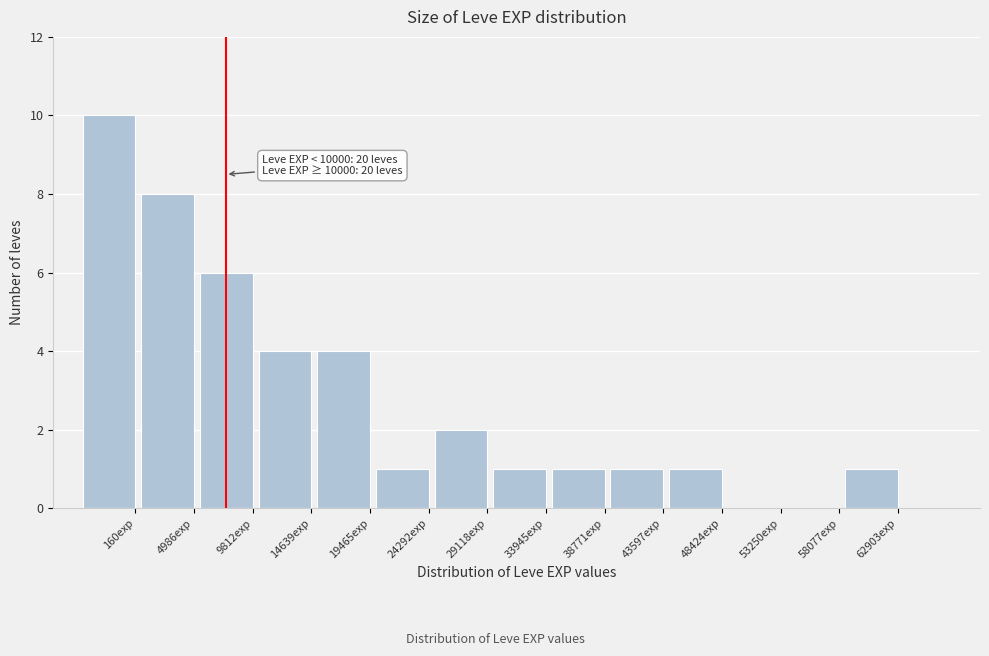

Reading left to right, list all the values displayed in this chart.

160exp=10	4986exp=8	9812exp=6	14639exp=4	19465exp=4	24292exp=1	29118exp=2	33945exp=1	38771exp=1	43597exp=1	48424exp=1	53250exp=0	58077exp=0	62903exp=1